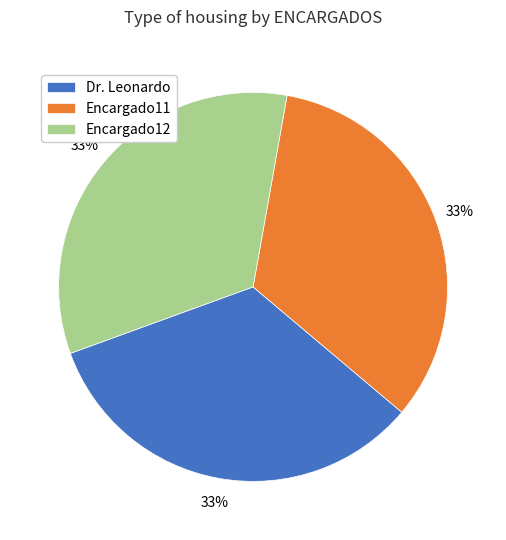

The Dr. Leonardo slice represents 33% of the pie. True or false?

True